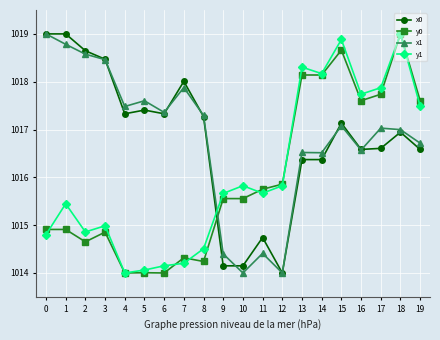

Where is the first local minimum for x1?

4